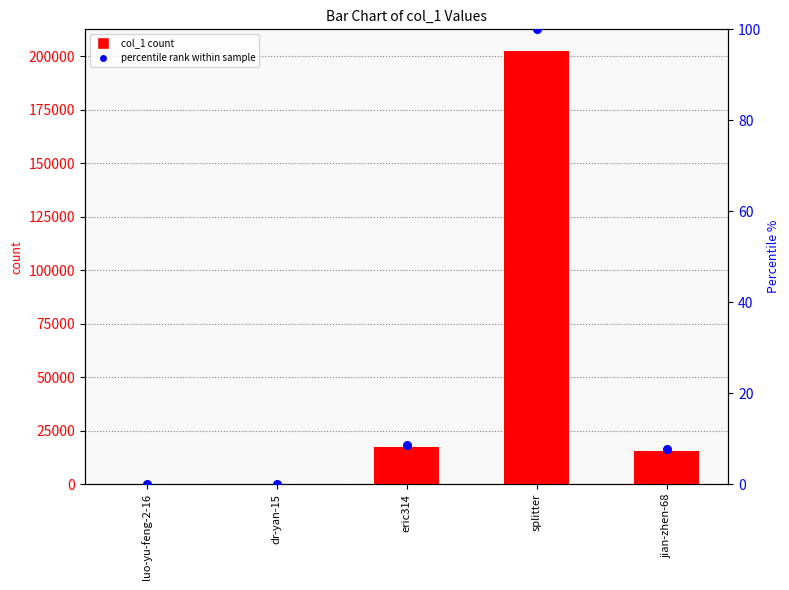

Which series has the largest total across all categories?

col_1 count